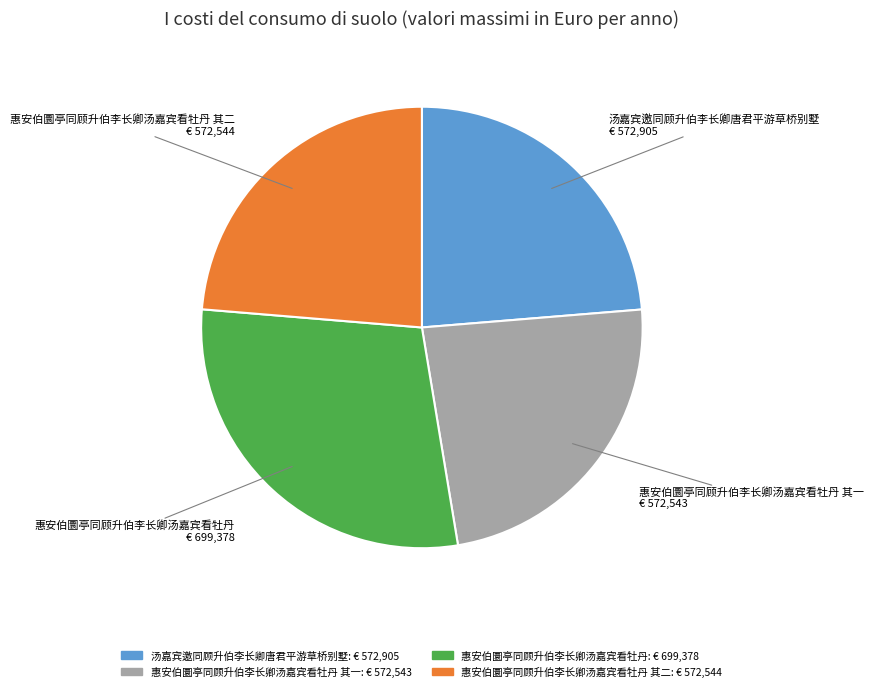

Does any single category account for the majority?

No